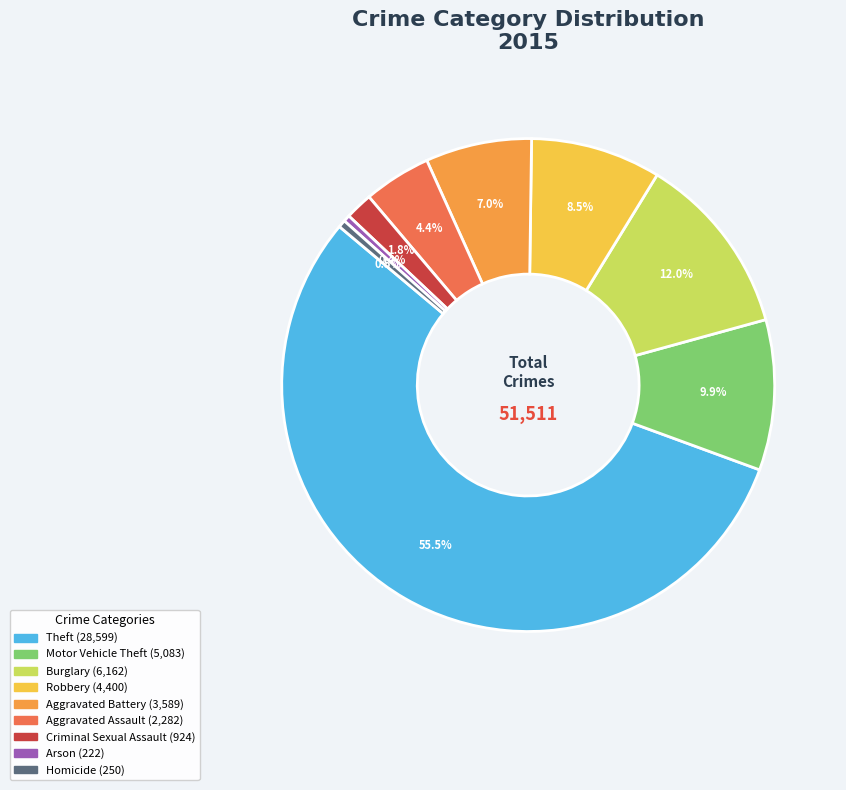

What is the largest slice in the pie chart?

Theft